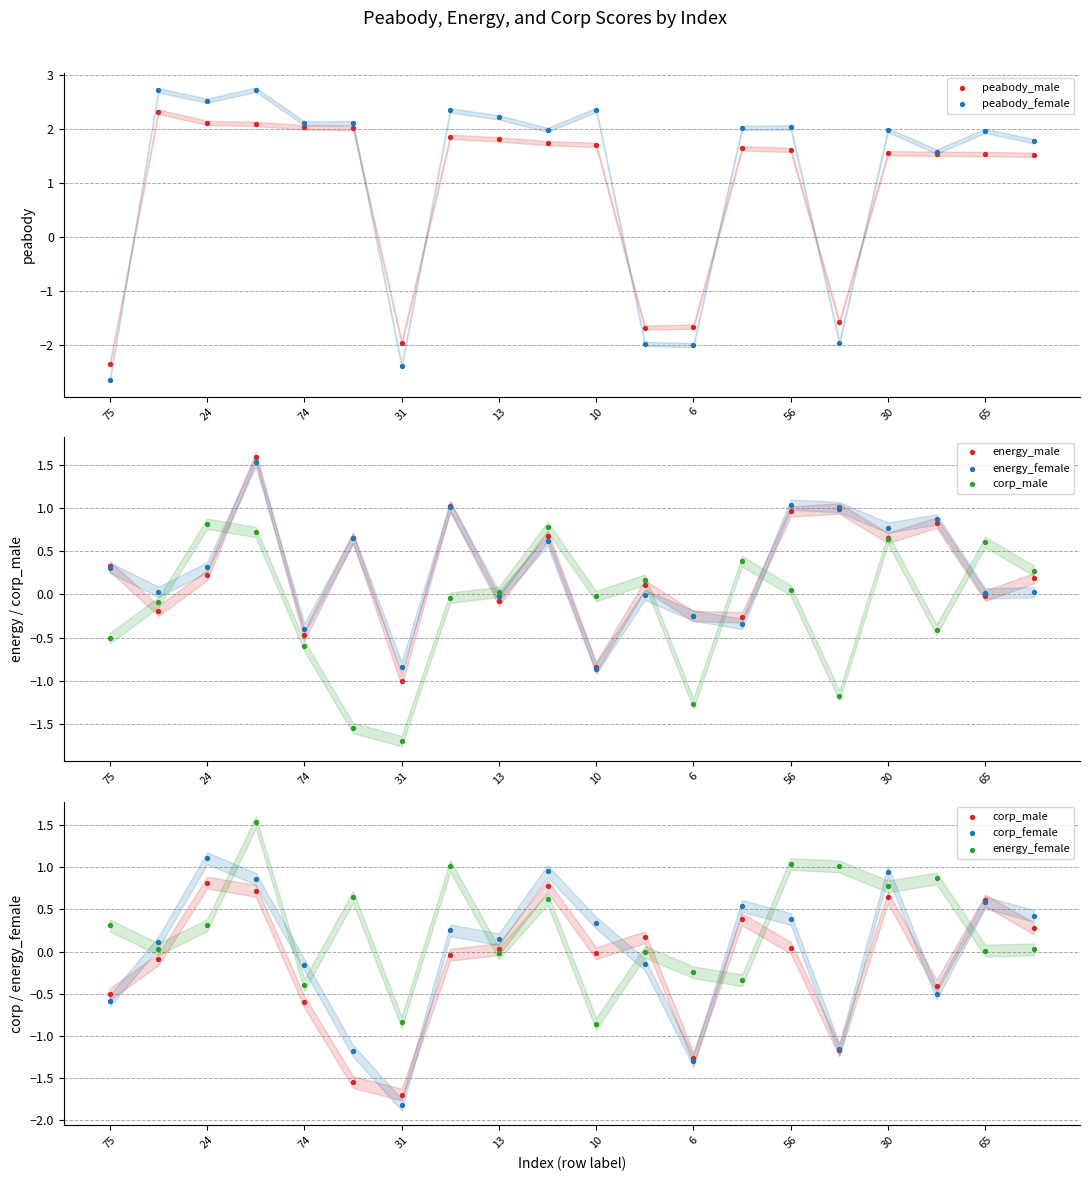

What are all the series names shown in the legend?

peabody_male, peabody_female, energy_male, energy_female, corp_male, corp_female